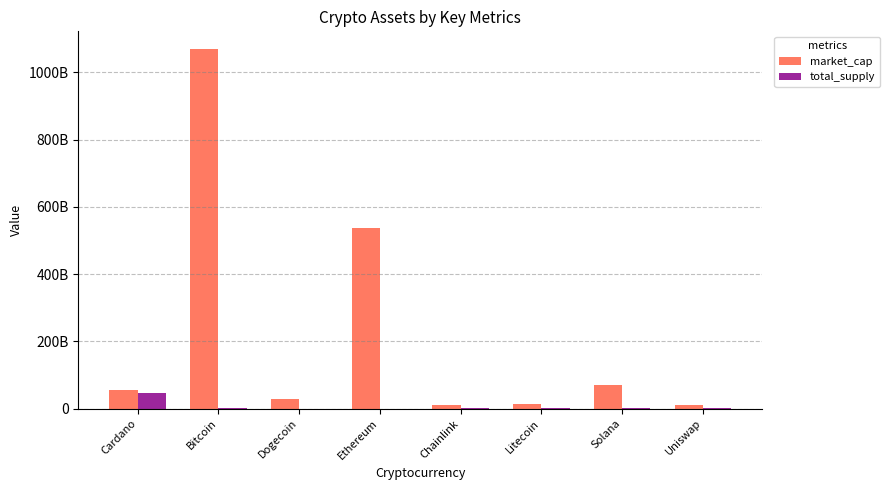

What value does the market_cap series have at Uniswap?

10023606896.0